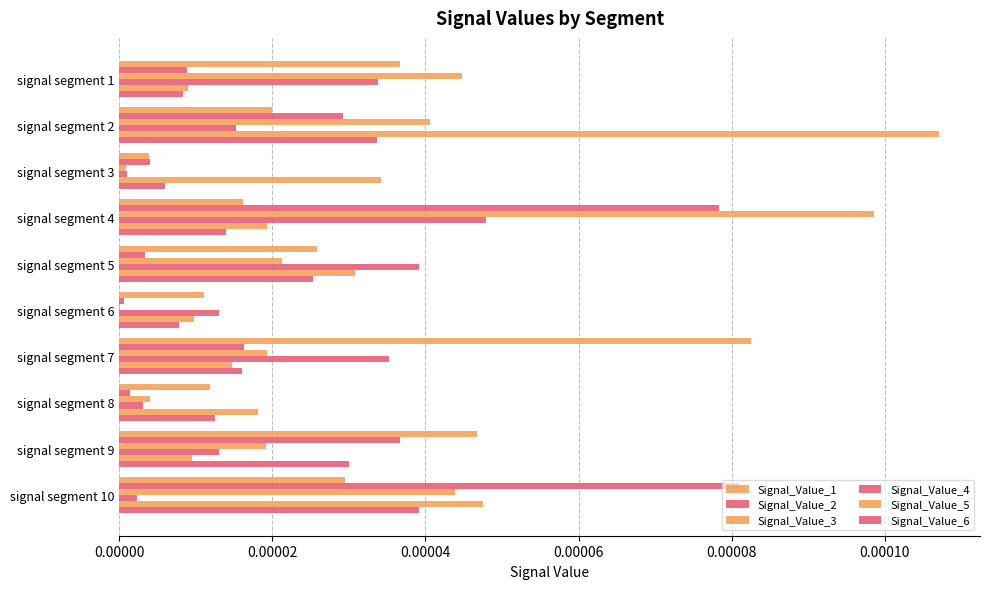

How many categories are shown in the chart?

10